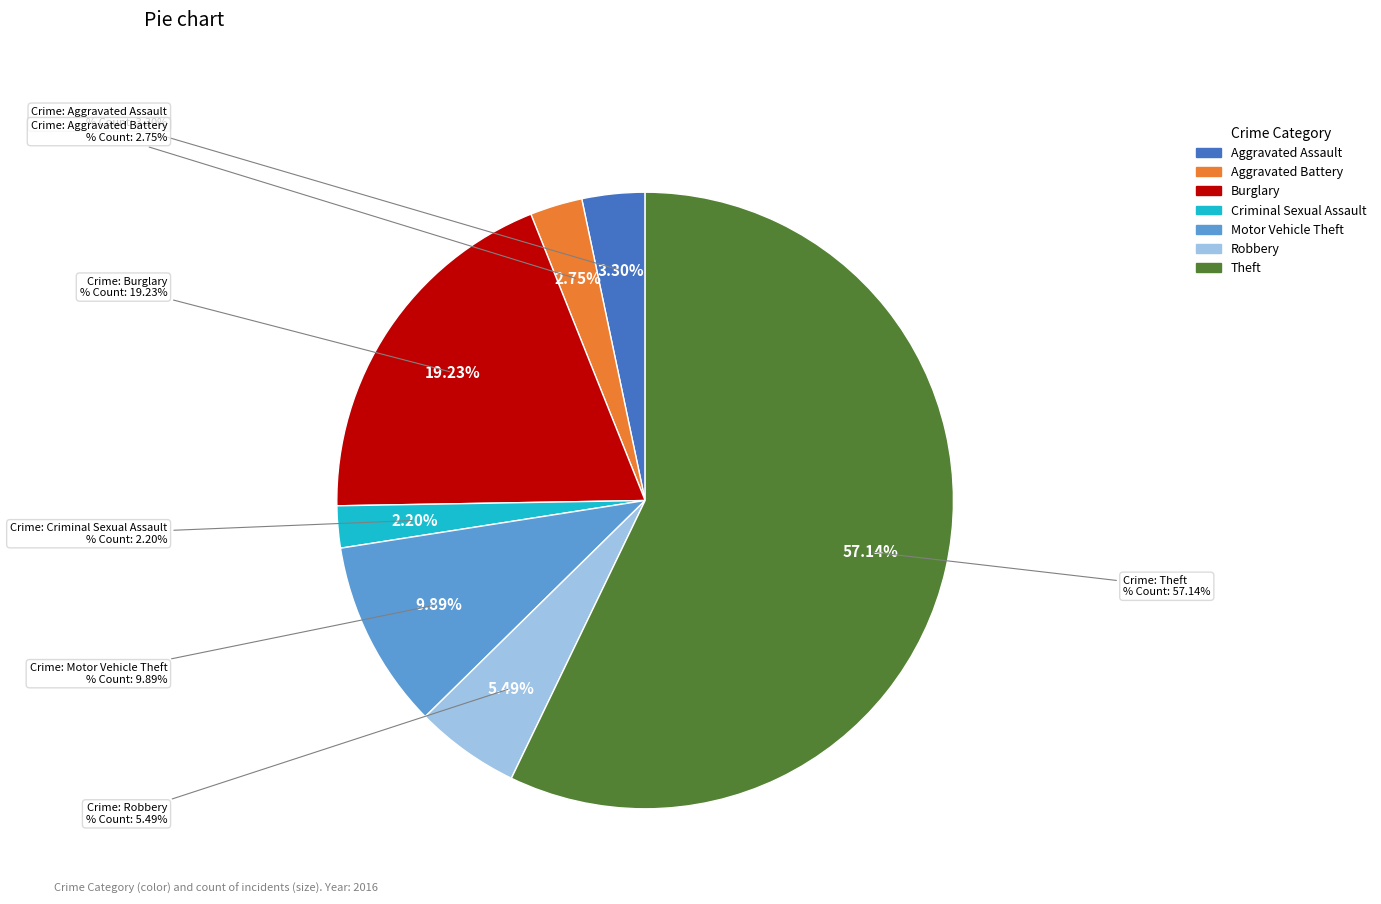

What percentage is the Robbery slice, to the nearest percent?

5%